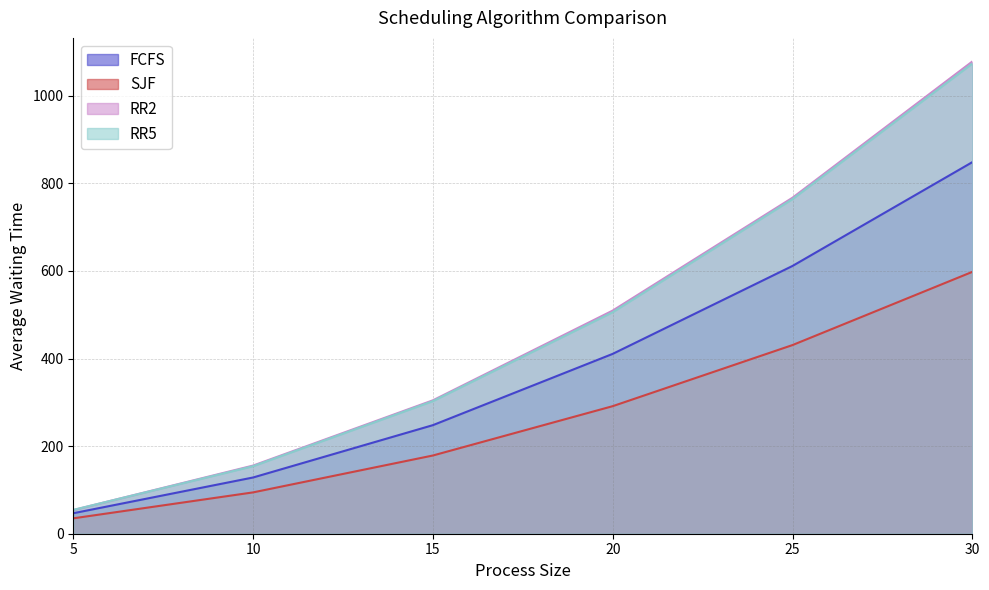

Where is RR2 nearest to the value 566?

20